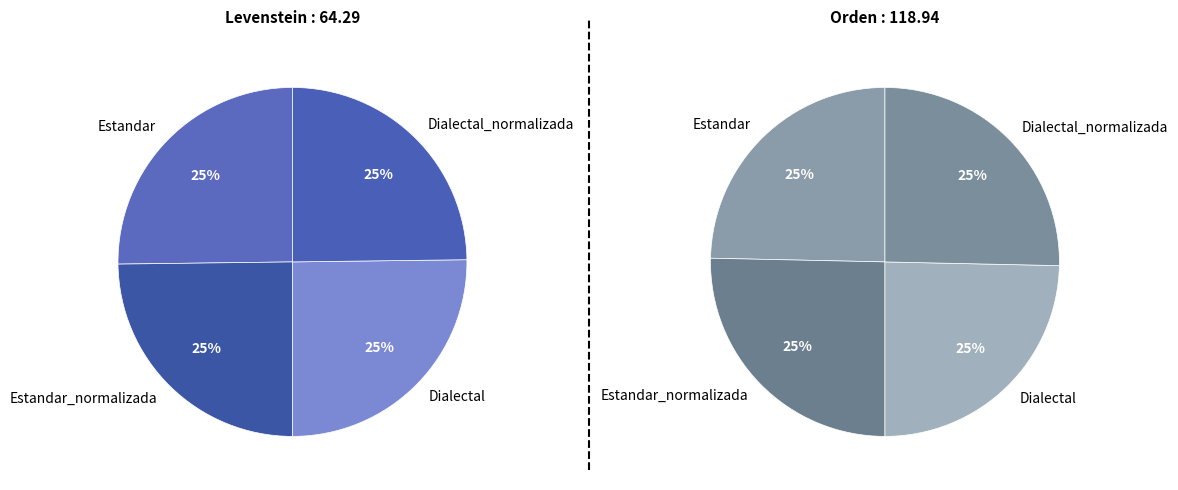

The 2 slice represents 14% of the pie. True or false?

False